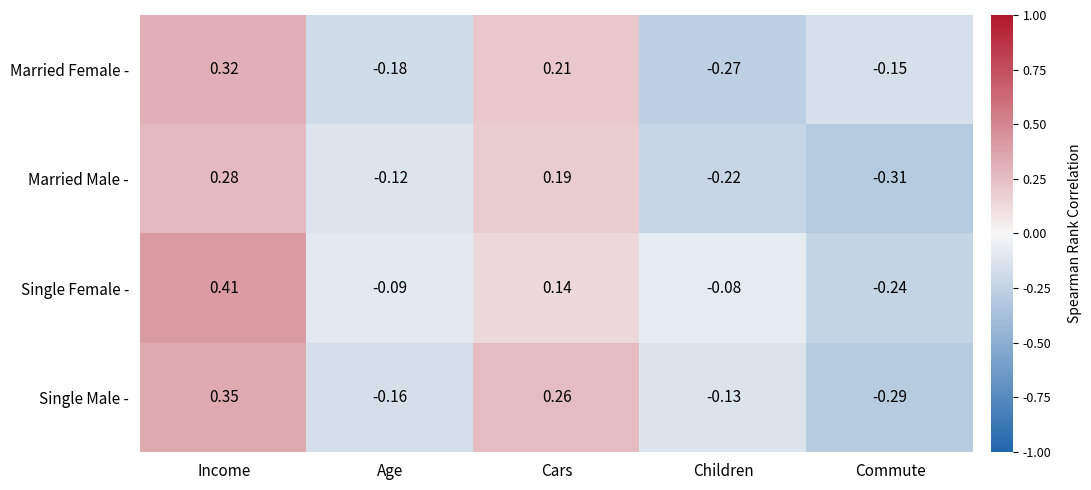

Which category has the highest value in the Married Female - series?

Income